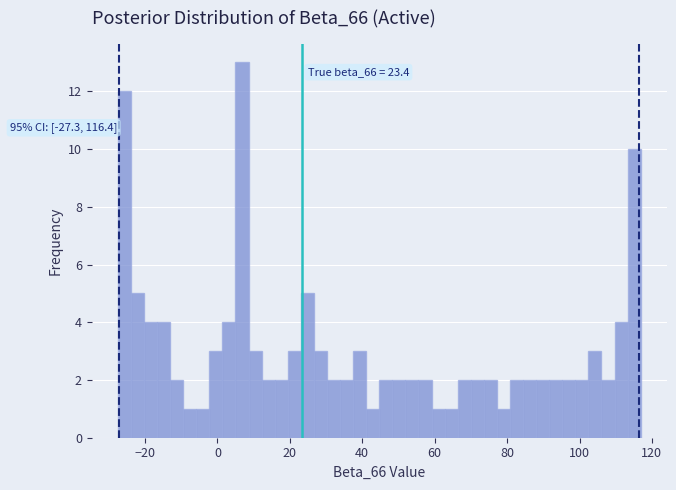

Around what value on the x-axis is the tallest bar? Give the approximate position of its centre, as read against the axis.

6